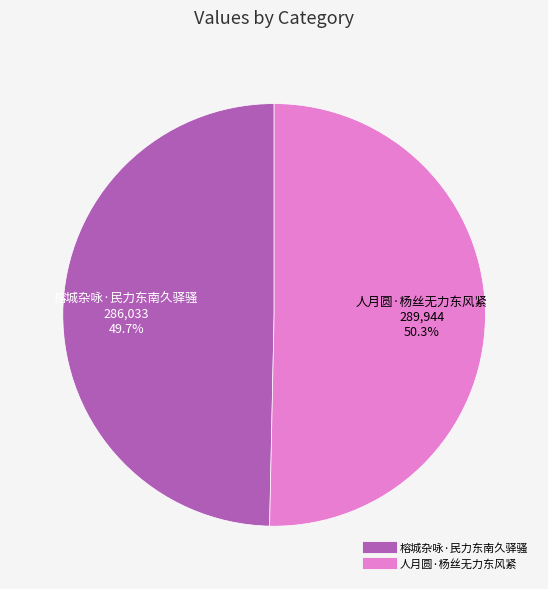

Does any single category account for the majority?

Yes